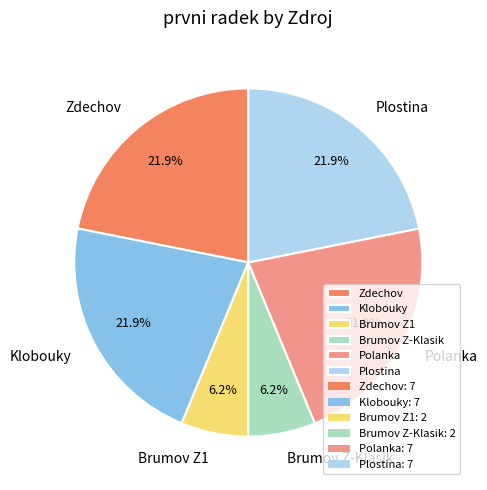

How many segments does this pie chart have?

6